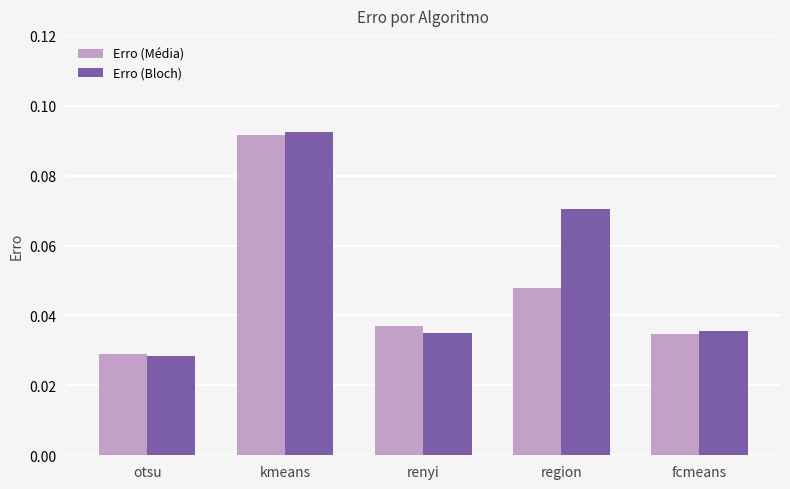

Count the Erro (Média) values in the range 0 to 1.

5